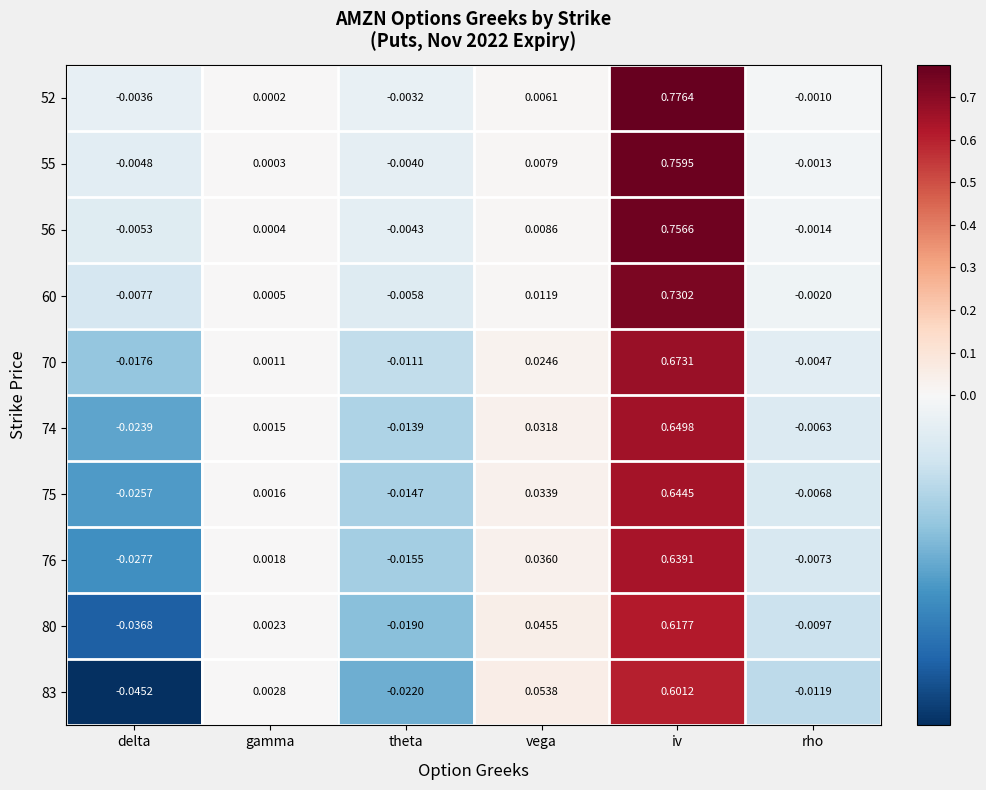

Where is 83 nearest to the value 0?

gamma